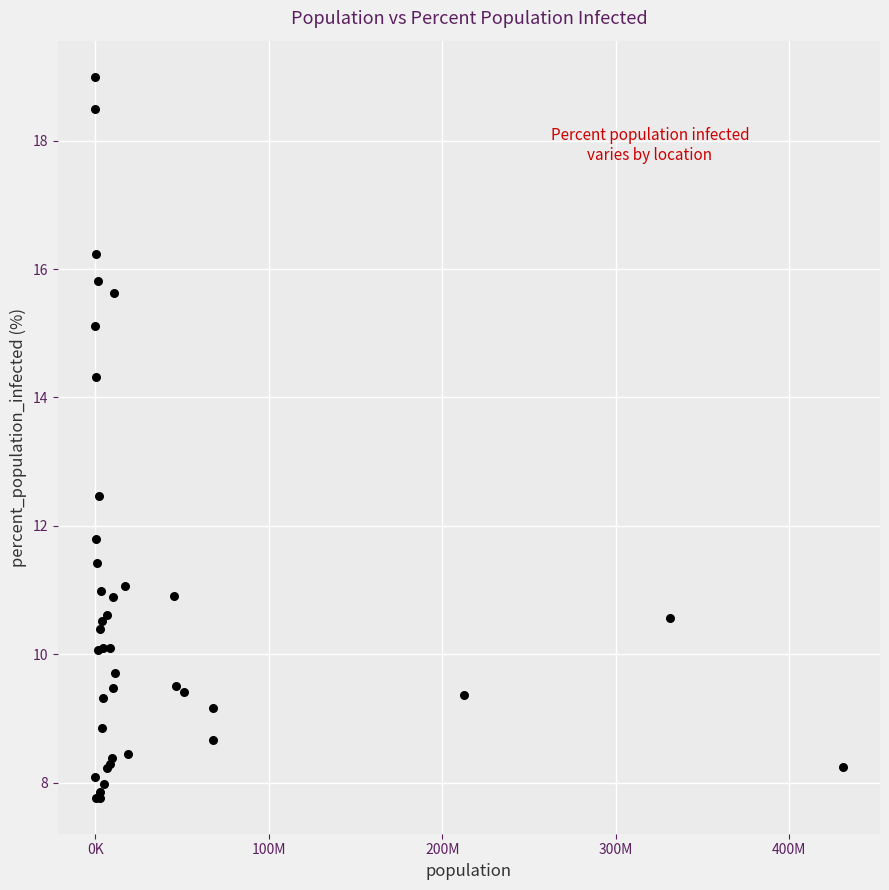

What Y value in the scatter plot is closest to 13?

12.5